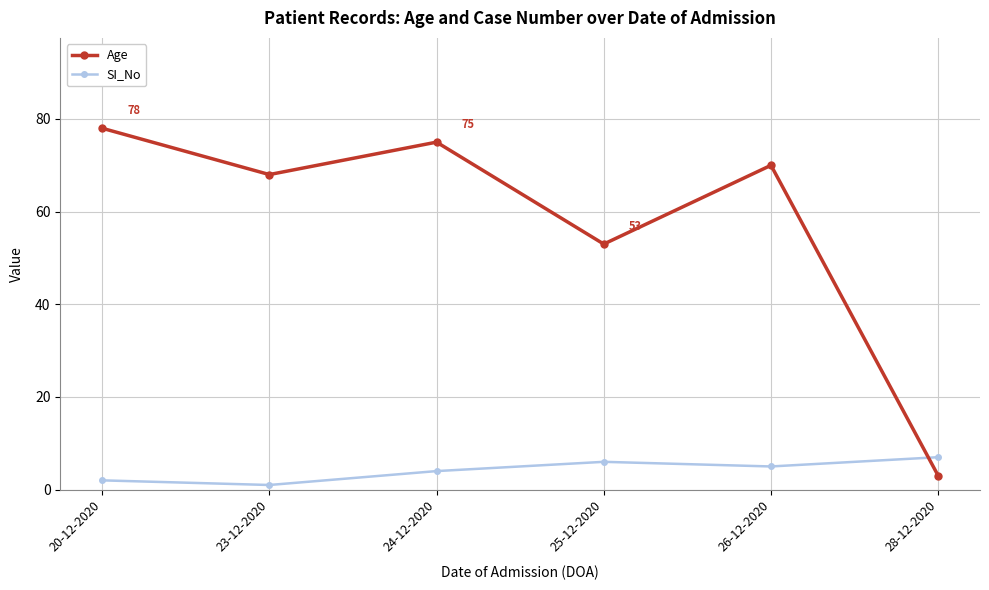

Rank the categories by SI_No value from lowest to highest.

23-12-2020, 20-12-2020, 24-12-2020, 26-12-2020, 25-12-2020, 28-12-2020